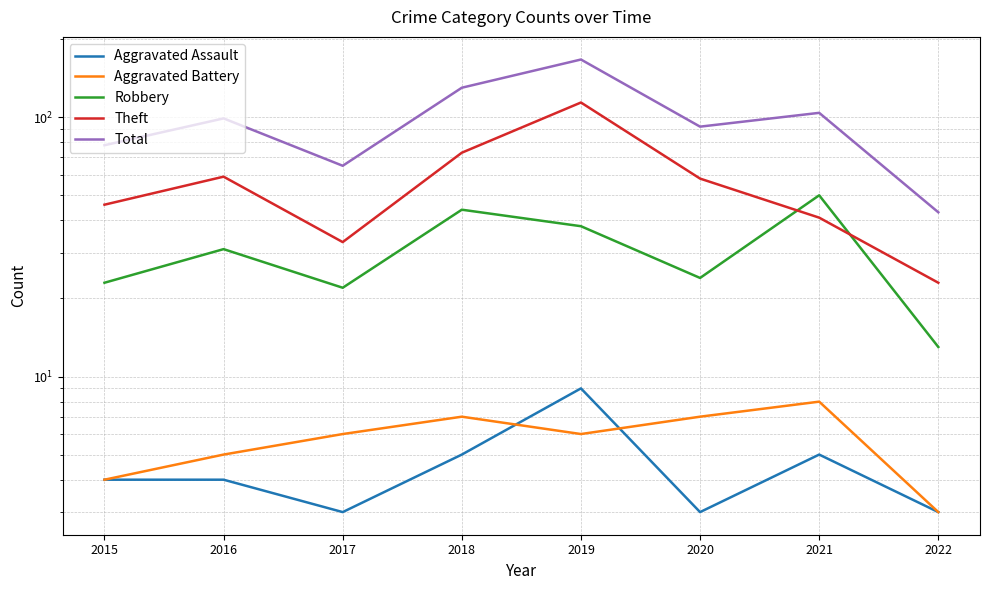

Rank the series by their maximum value, from lowest to highest.

Aggravated Battery, Aggravated Assault, Robbery, Theft, Total